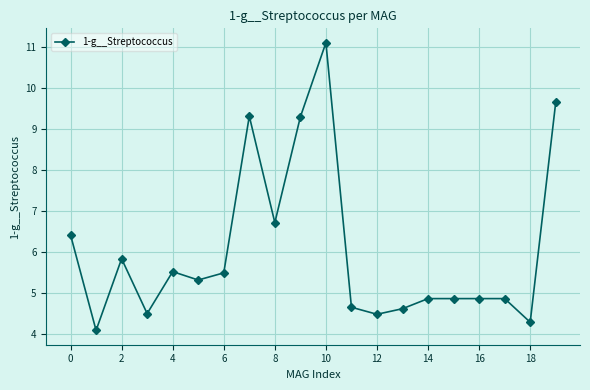

True or false: there are more than 2 points higher than both neighbors.

True